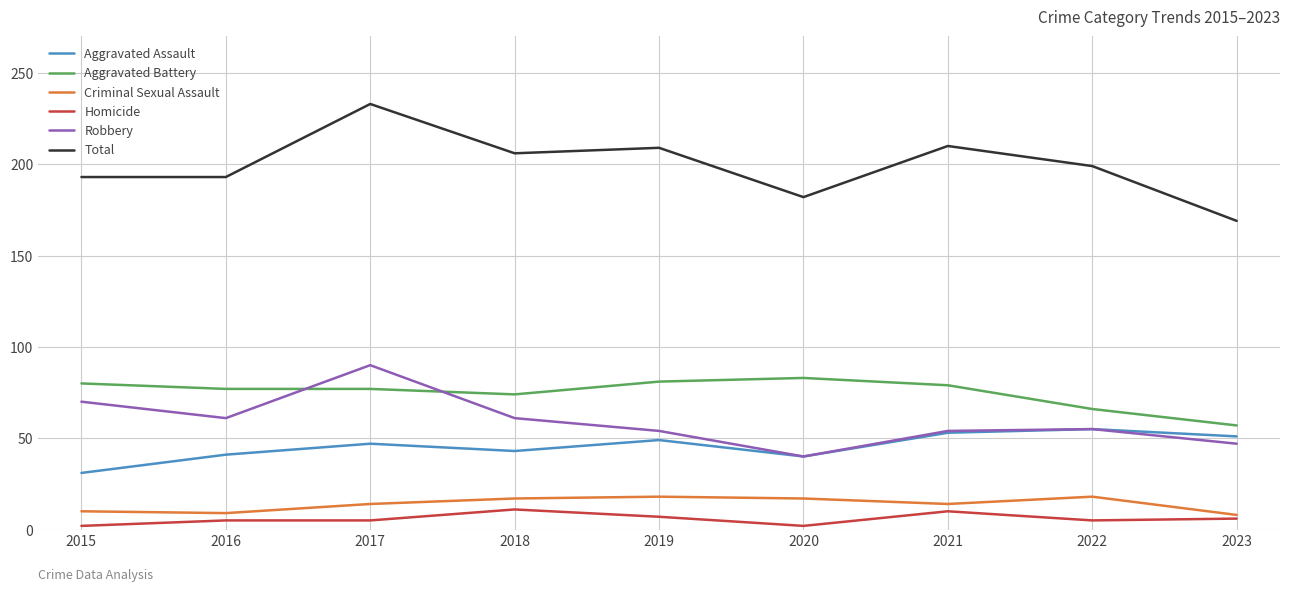

What is the difference between the second highest and minimum values in the Criminal Sexual Assault series?

10